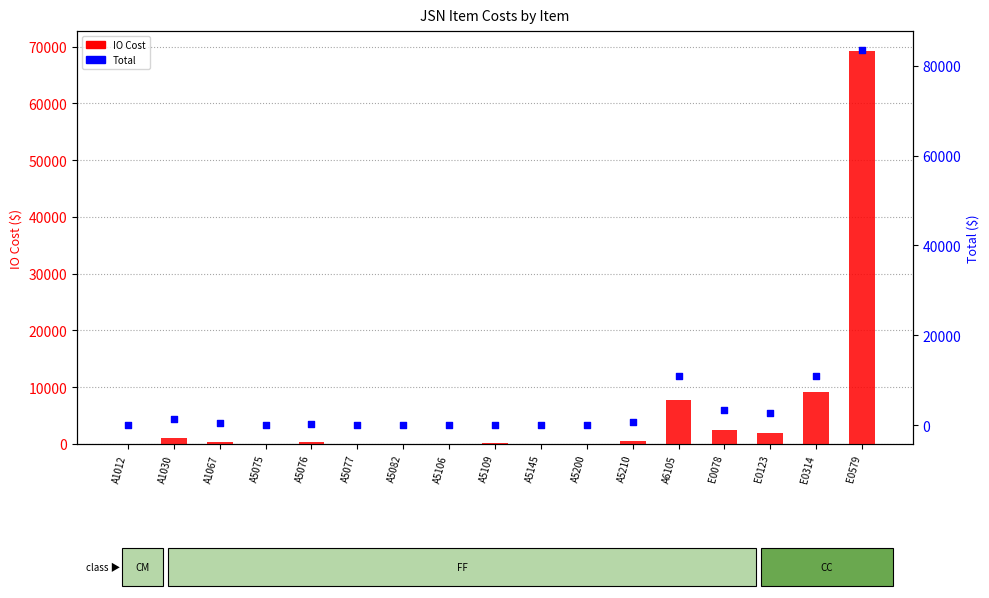

Which series reaches the maximum Y coordinate?

Total